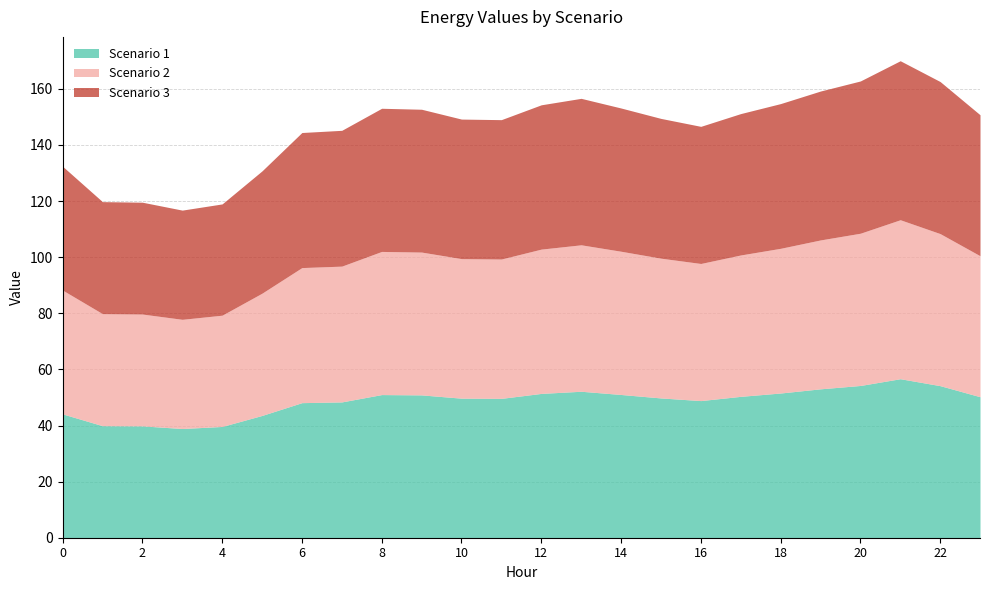

What is the total value across all series at 10?

149.2